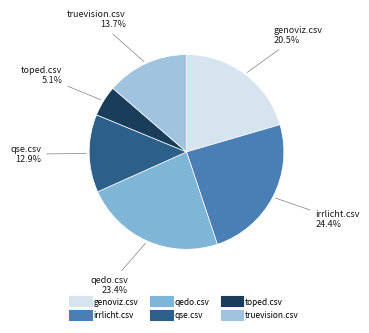

Rank the categories by value from lowest to highest.

toped.csv, qse.csv, truevision.csv, genoviz.csv, qedo.csv, irrlicht.csv